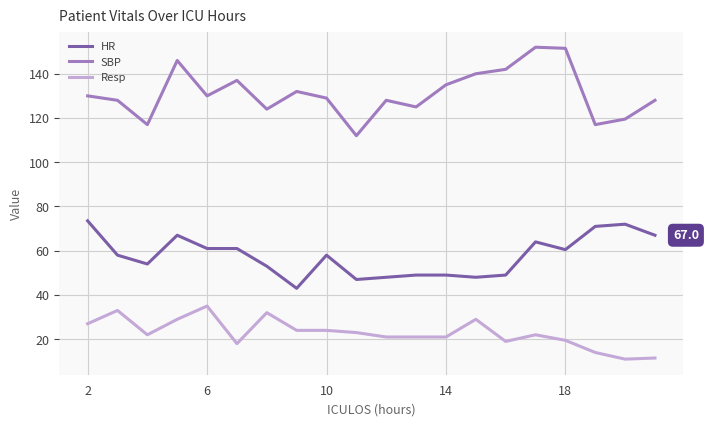

Rank the series by their maximum value, from lowest to highest.

Resp, HR, SBP